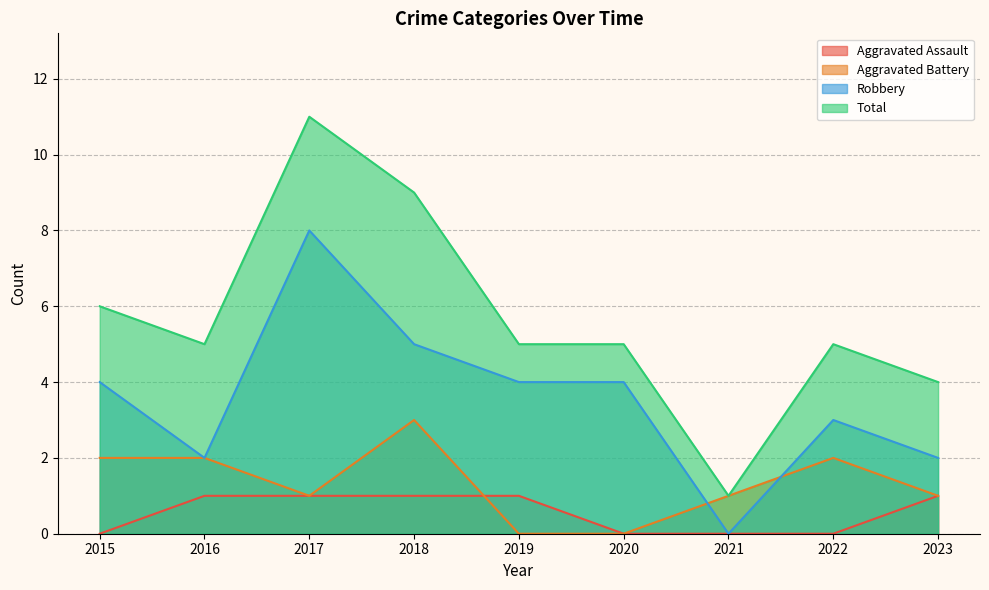

The value of Total at 2020 is 8. True or false?

False